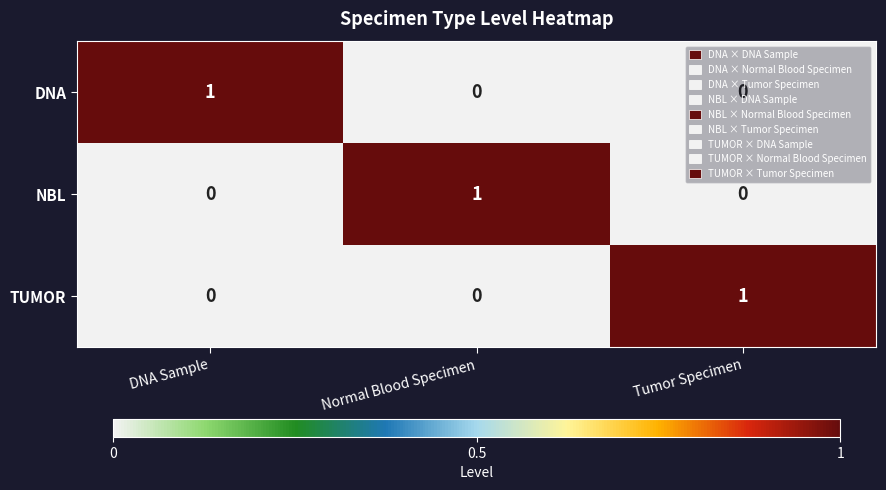

Is it true that NBL equals 1 at Normal Blood Specimen?

True